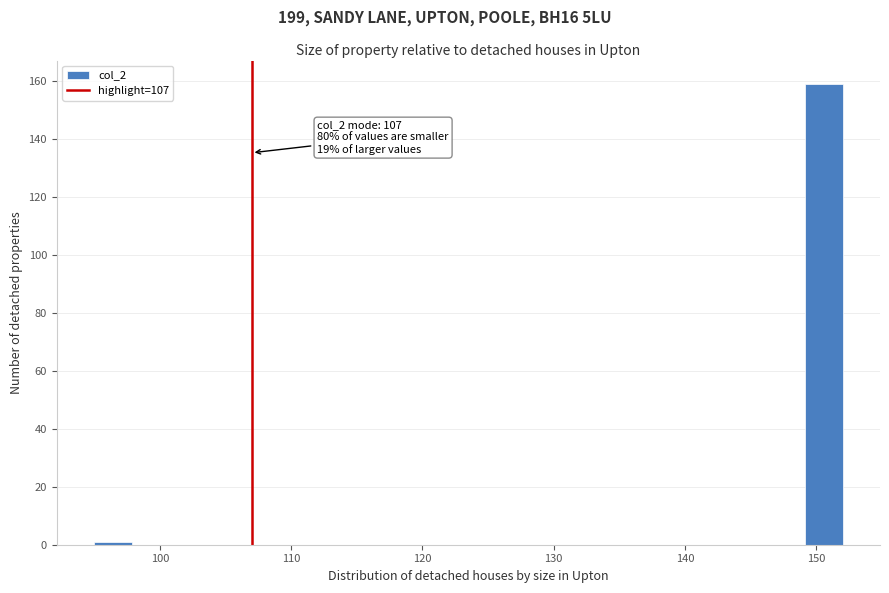

Around what value on the x-axis is the tallest bar? Give the approximate position of its centre, as read against the axis.

151